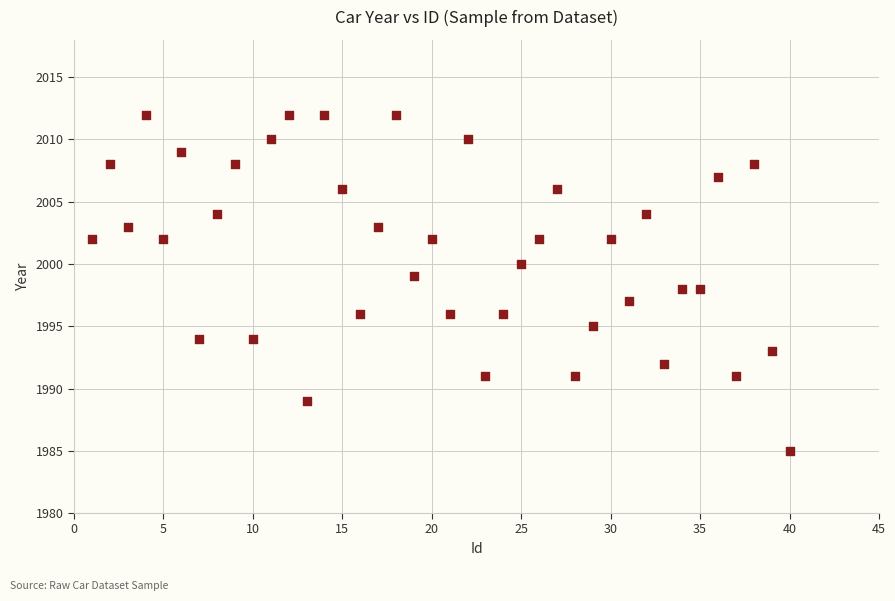

What is the range of X values (max minus min)?

39